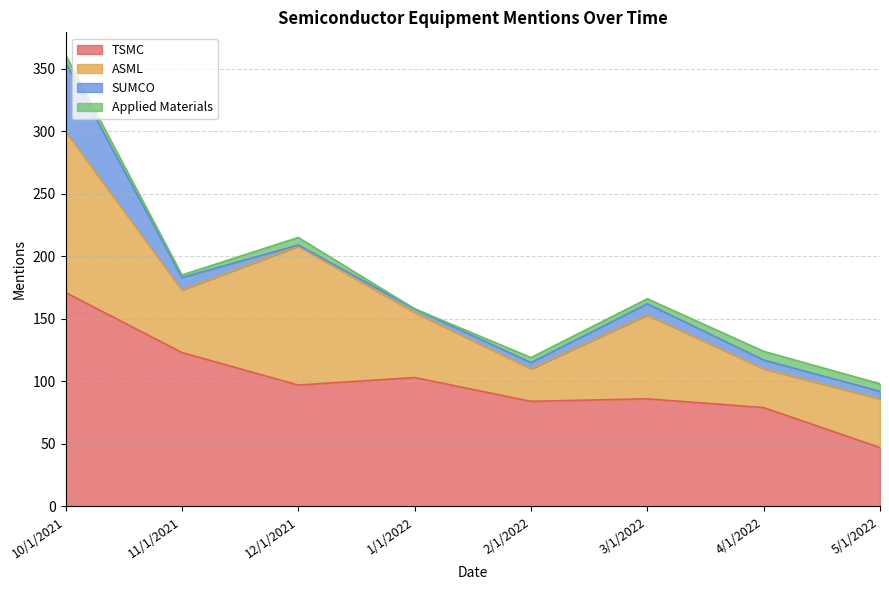

Does the chart have visible grid lines?

Yes